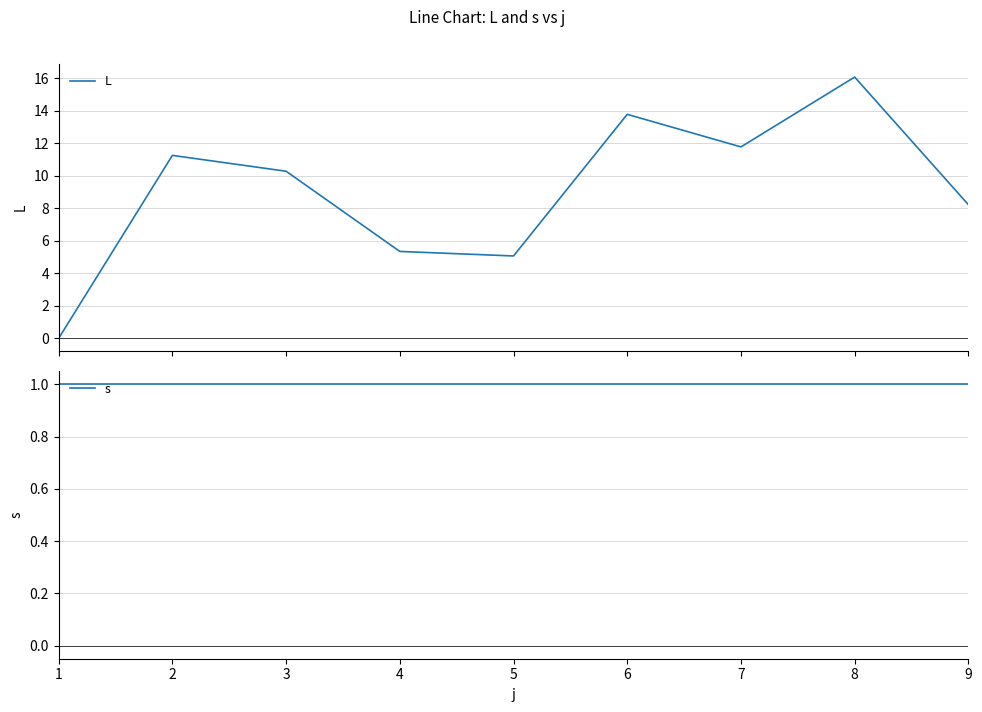

Reading left to right, extract all data points from this chart.

L: 1=0.0	2=11.2	3=10.3	4=5.3	5=5.1	6=13.8	7=11.8	8=16.1	9=8.2
s: 1=1.0	2=1.0	3=1.0	4=1.0	5=1.0	6=1.0	7=1.0	8=1.0	9=1.0